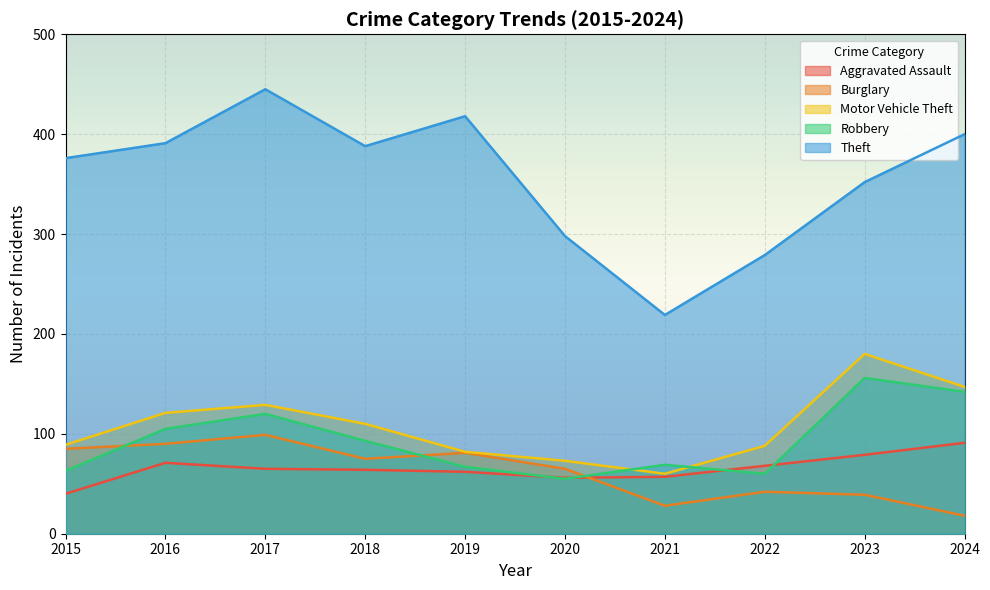

Reading right to left, list all the values displayed in this chart.

Aggravated Assault: 2024=91	2023=79	2022=68	2021=57	2020=56	2019=62	2018=64	2017=65	2016=71	2015=40
Burglary: 2024=18	2023=39	2022=42	2021=28	2020=65	2019=81	2018=75	2017=99	2016=90	2015=85
Motor Vehicle Theft: 2024=147	2023=180	2022=88	2021=60	2020=73	2019=82	2018=110	2017=129	2016=121	2015=89
Robbery: 2024=142	2023=156	2022=60	2021=69	2020=55	2019=67	2018=93	2017=120	2016=105	2015=63
Theft: 2024=400	2023=352	2022=279	2021=219	2020=298	2019=418	2018=388	2017=445	2016=391	2015=376